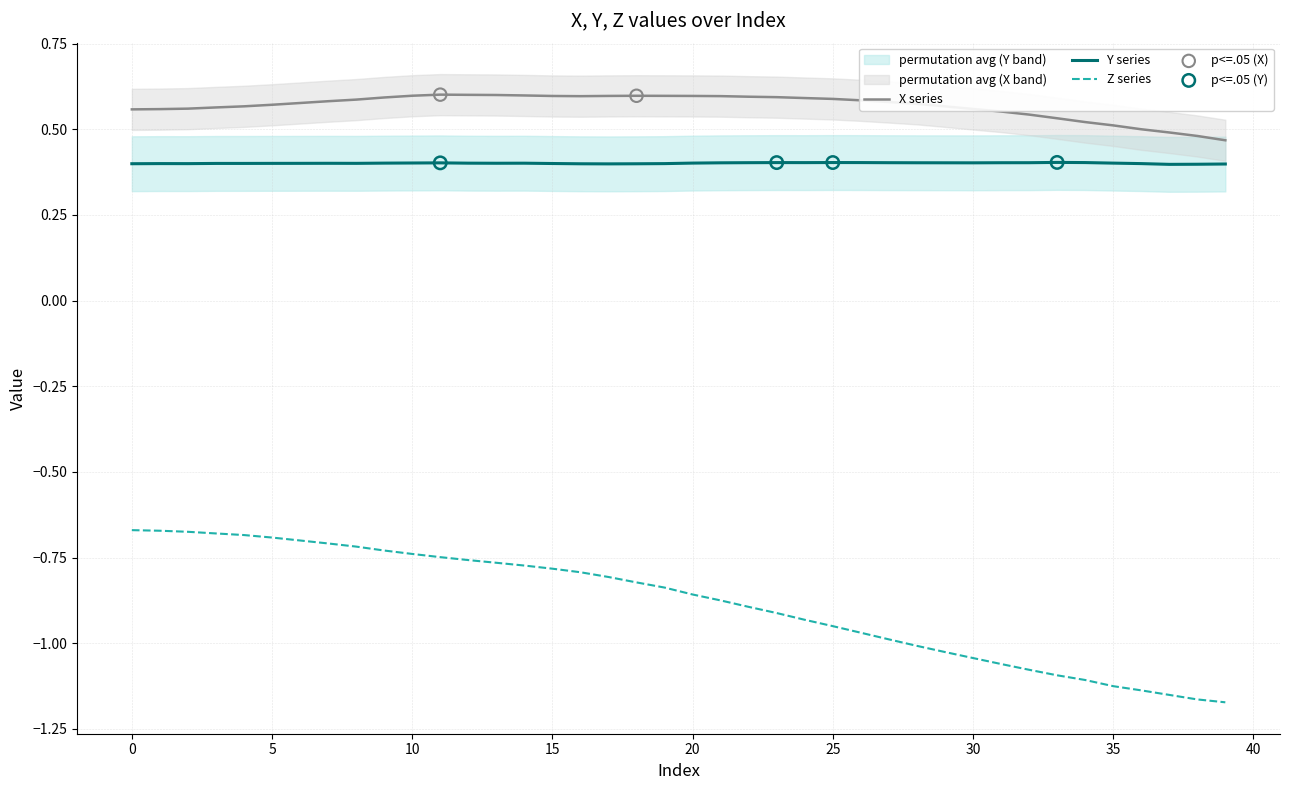

True or false: Z series and X series intersect in this chart.

False